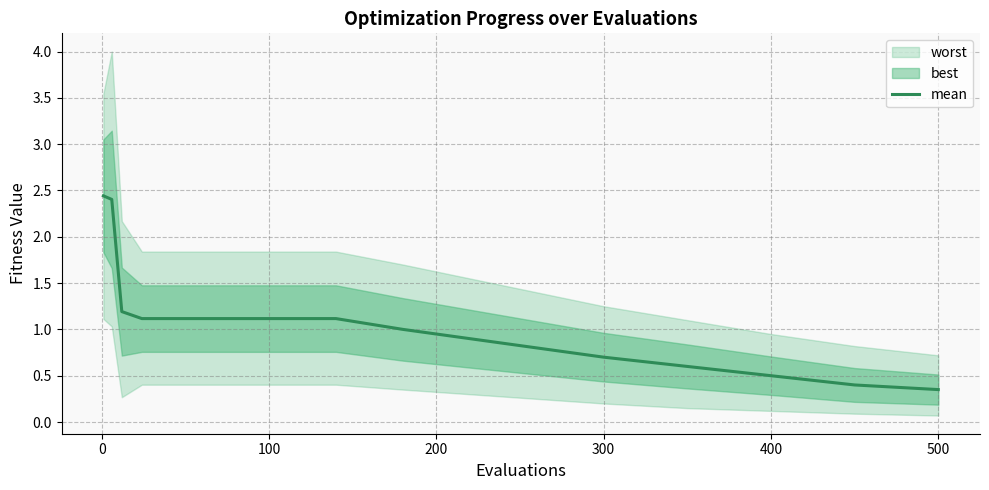

How many values exceed 1?

9